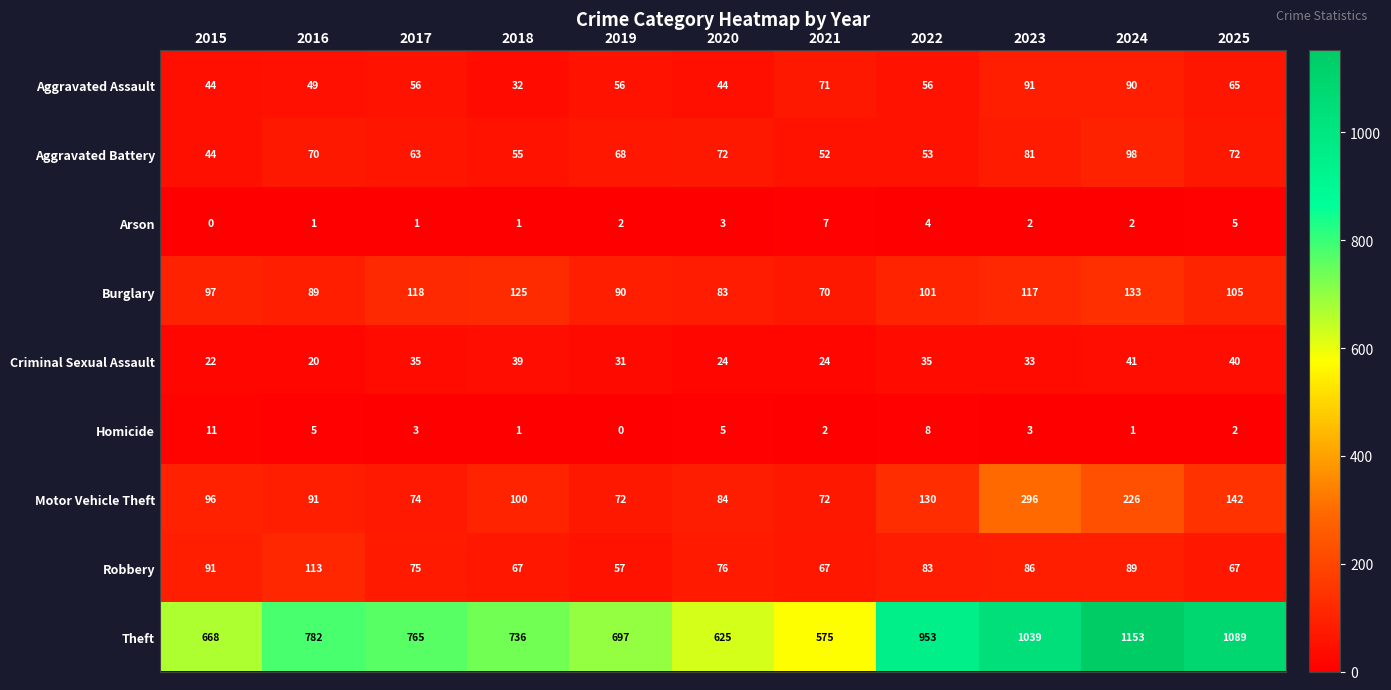

The Robbery series shows 49 at 2022. True or false?

False